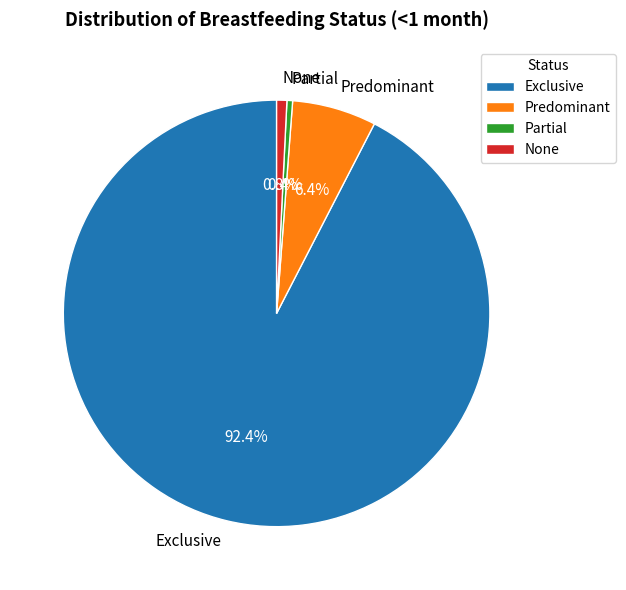

Which category has the biggest portion of the pie?

Exclusive